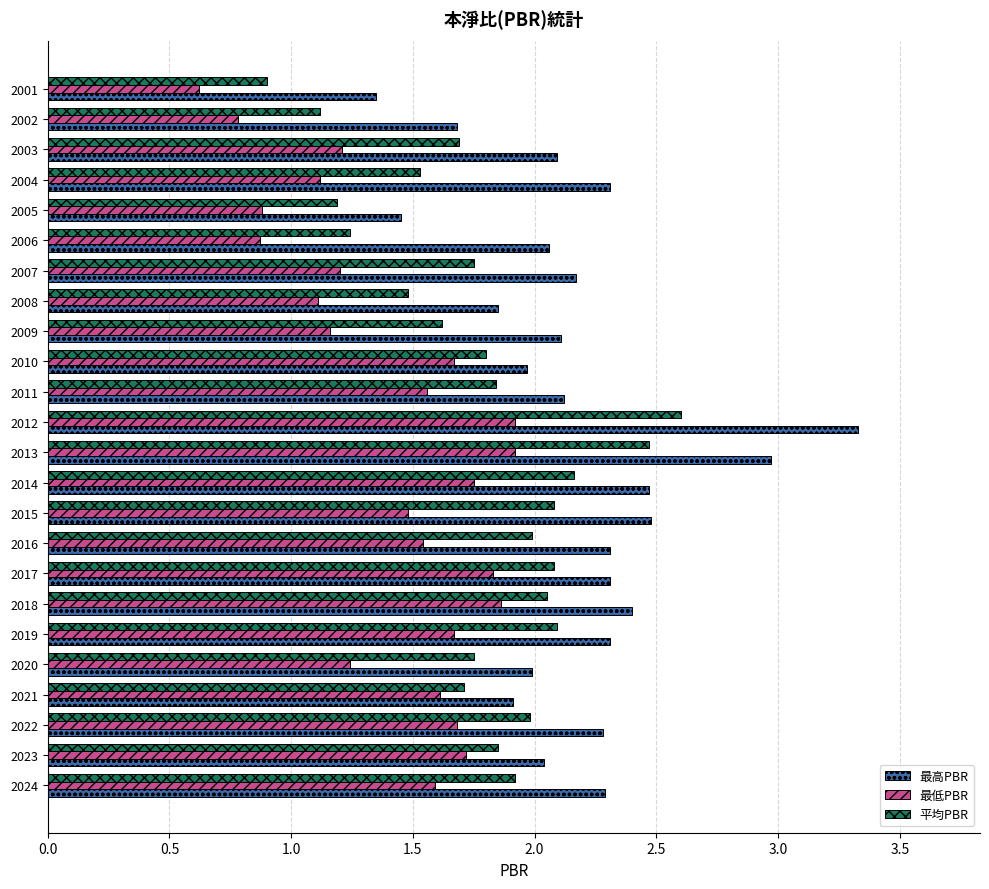

Is the value of 最低PBR at 2002 greater than the value of 平均PBR at 2016?

No